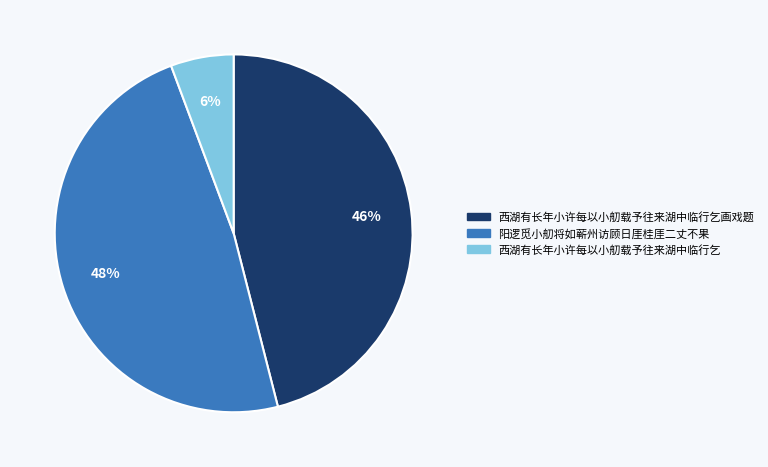

Is there any slice that represents more than half of the pie?

No